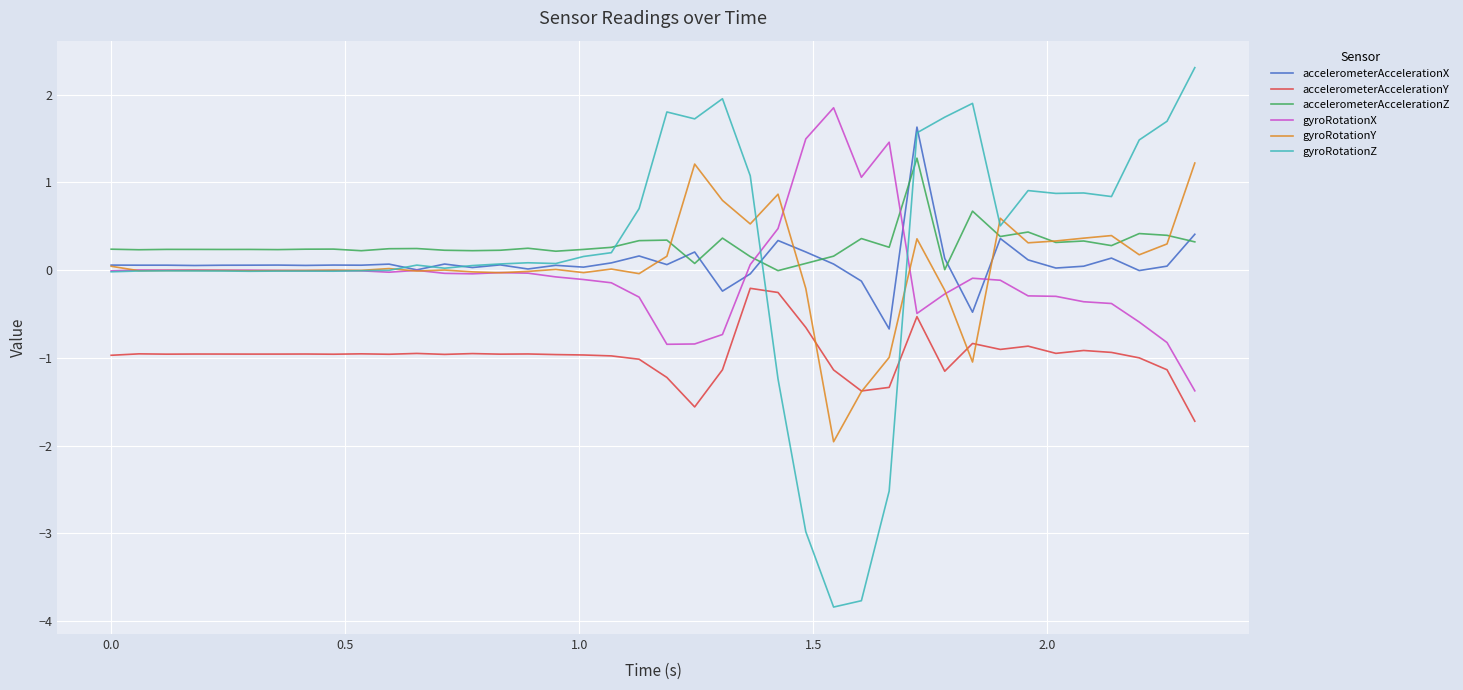

What is the maximum value shown in the chart?

2.3